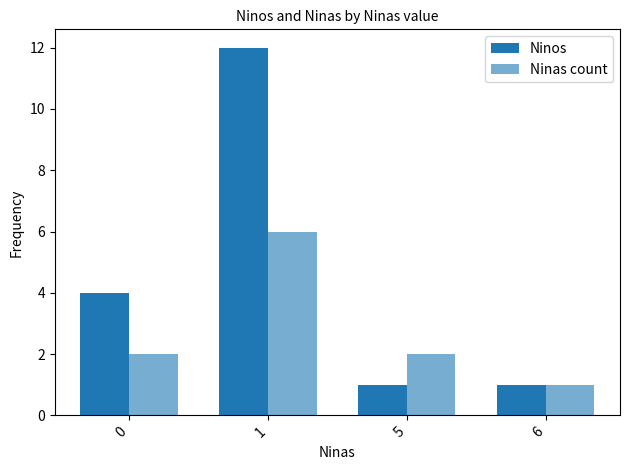

How many distinct data groups are displayed?

2